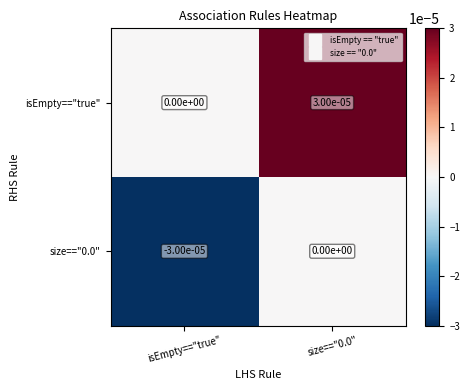

At which label is isEmpty=="true" closest to 0?

isEmpty=="true"